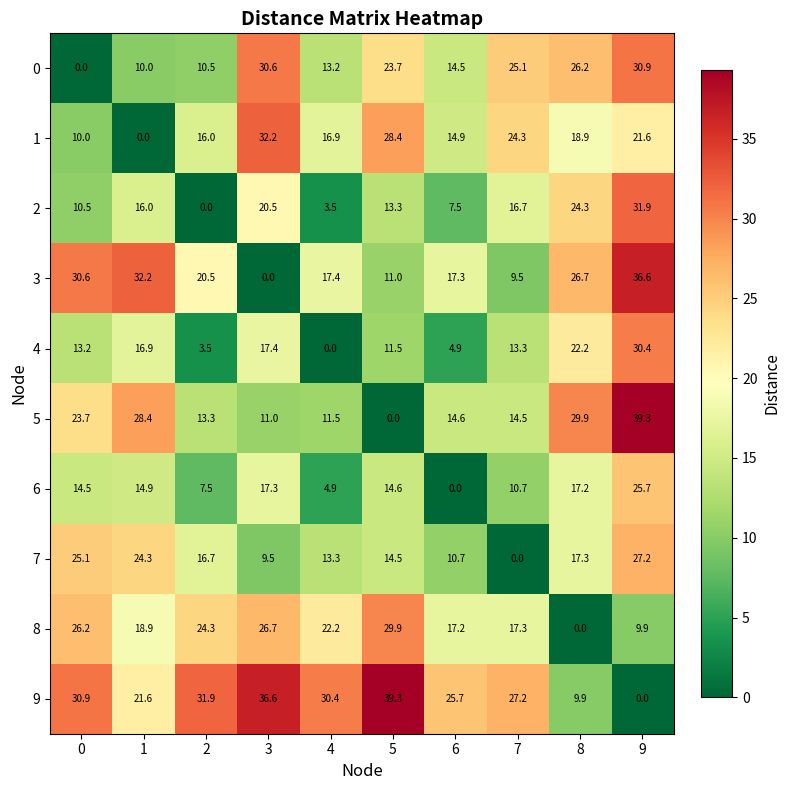

The 9 series shows 31.9 at 2. True or false?

True